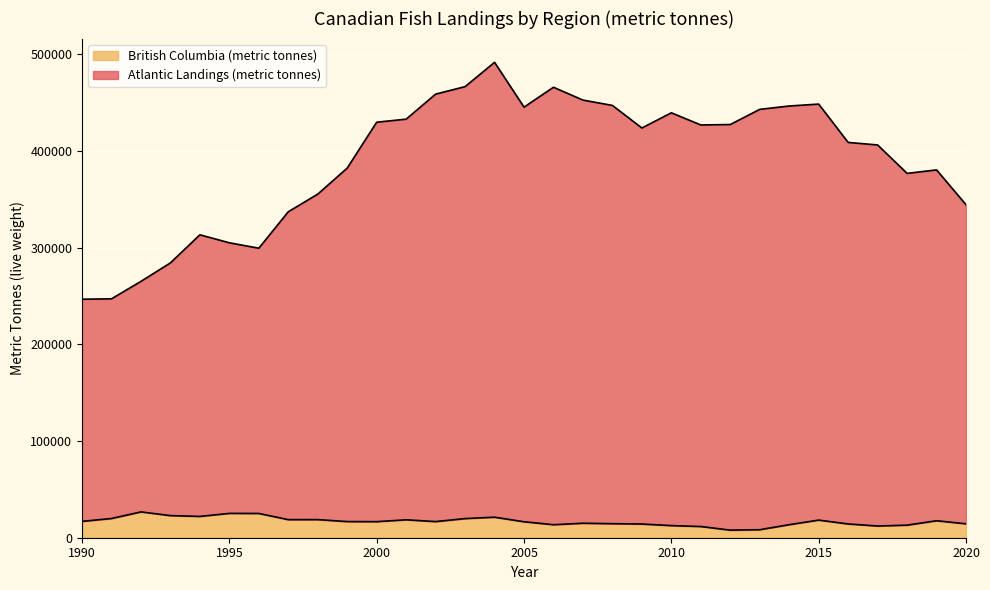

What is the value of the British Columbia (metric tonnes) point at the 13th from the left?

16704.9